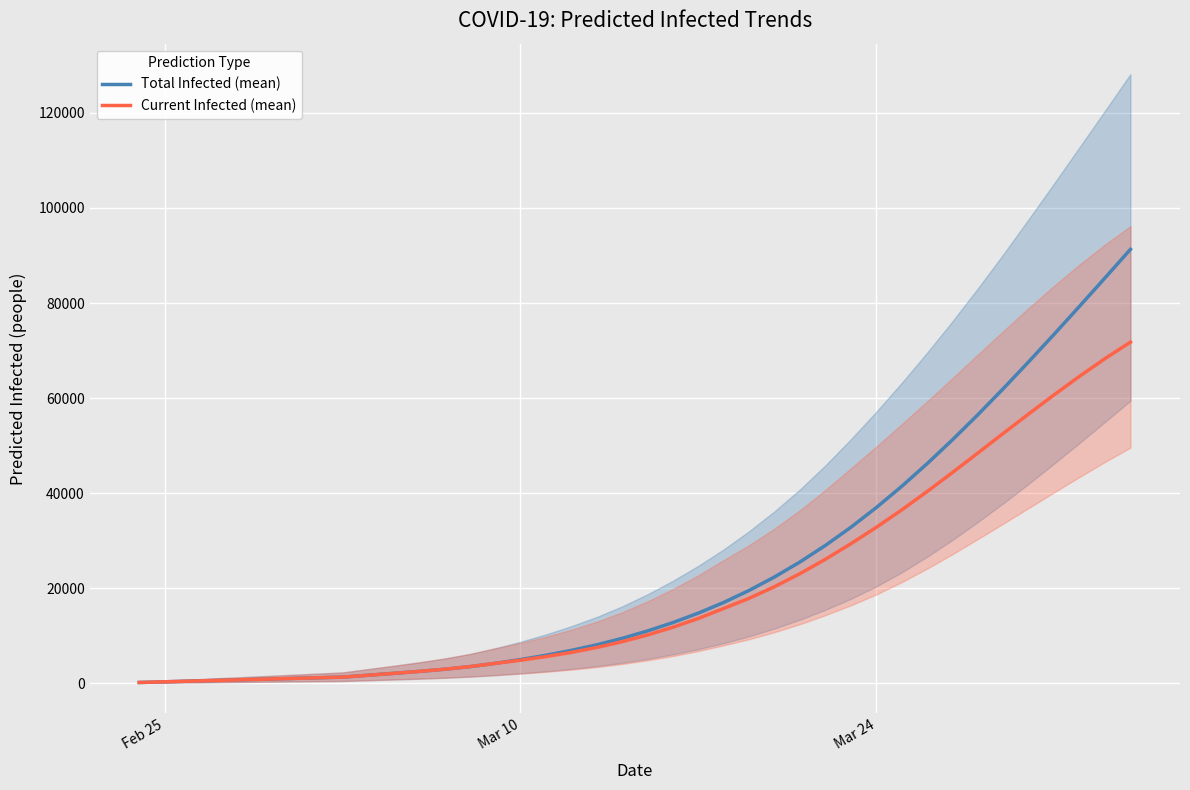

The value of Total Infected (mean) at Mar 24 is 36947. True or false?

True